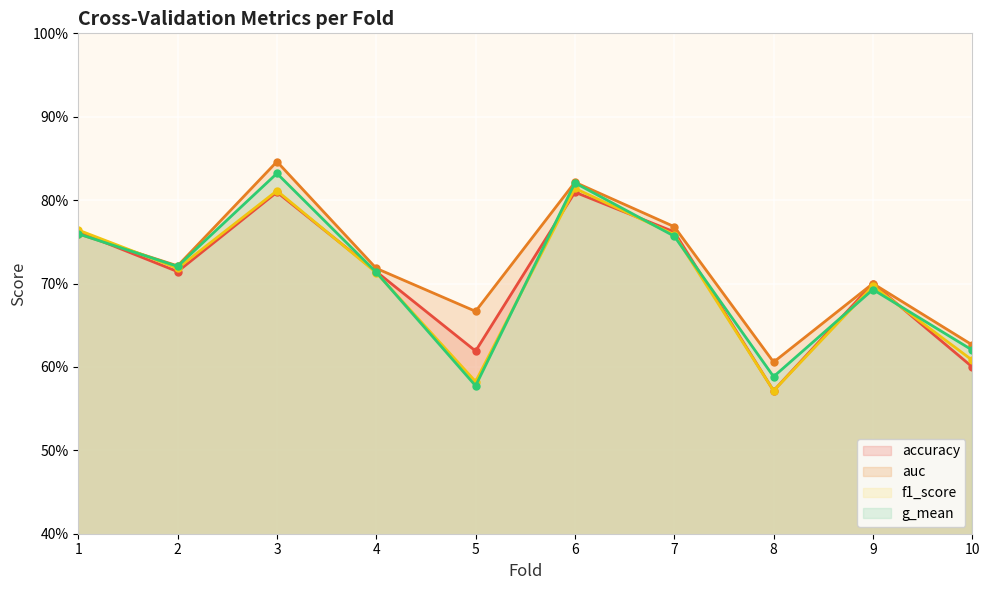

At which category is the sum across all series the highest?

3